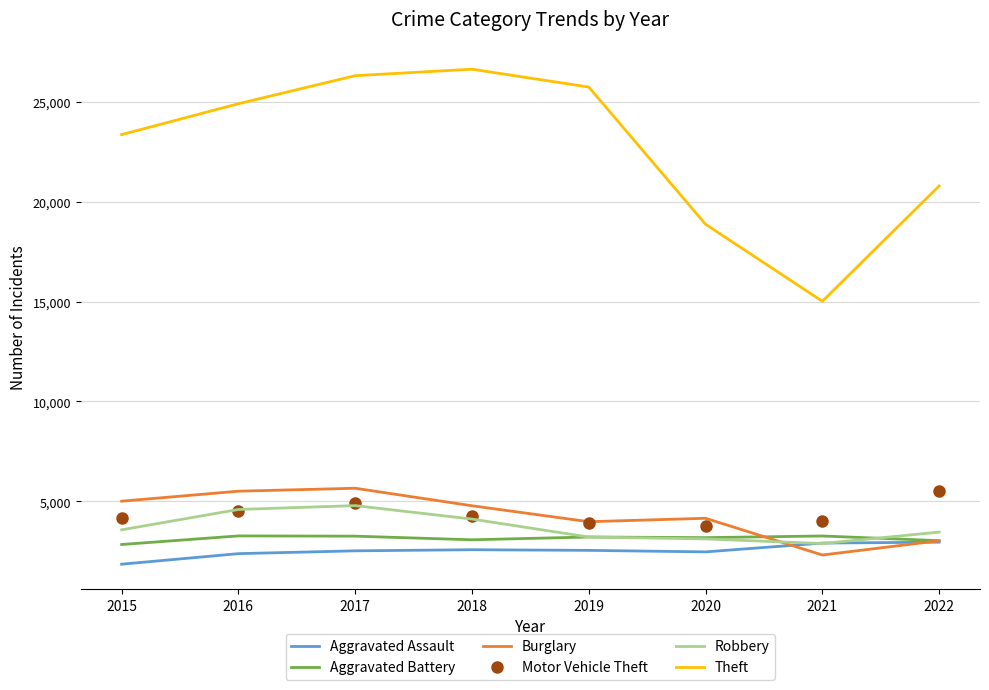

What is the sum of the Burglary values at 2021 and 2017?

7981